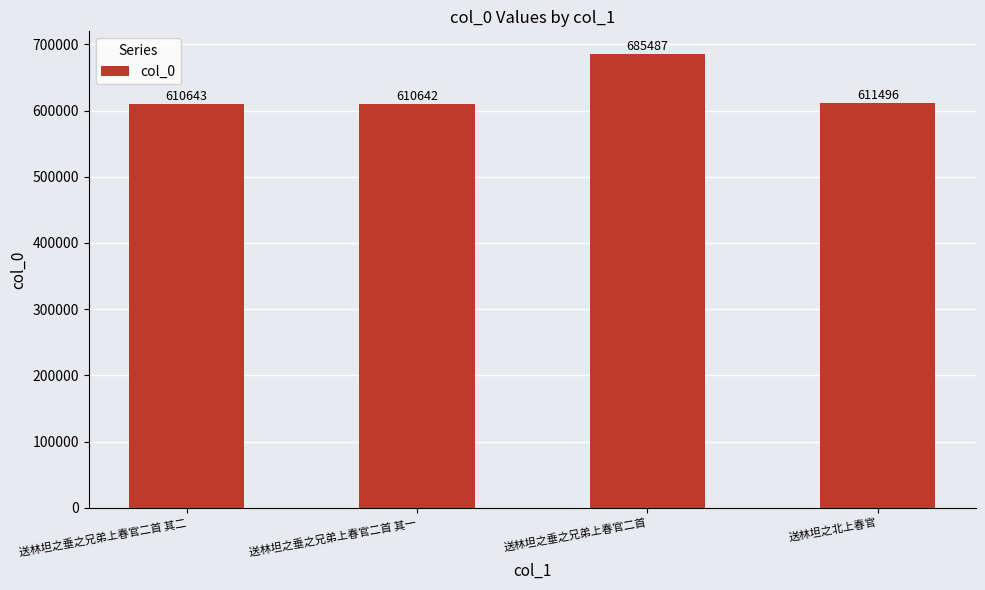

How many bars are there in total?

4